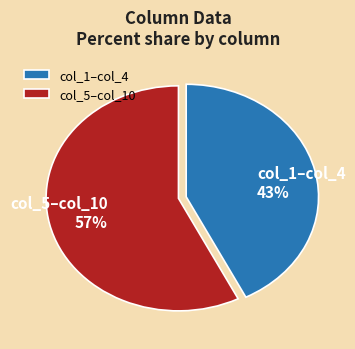

Between col_5–col_10 57% and col_1–col_4 43%, which is larger?

col_5–col_10 57%